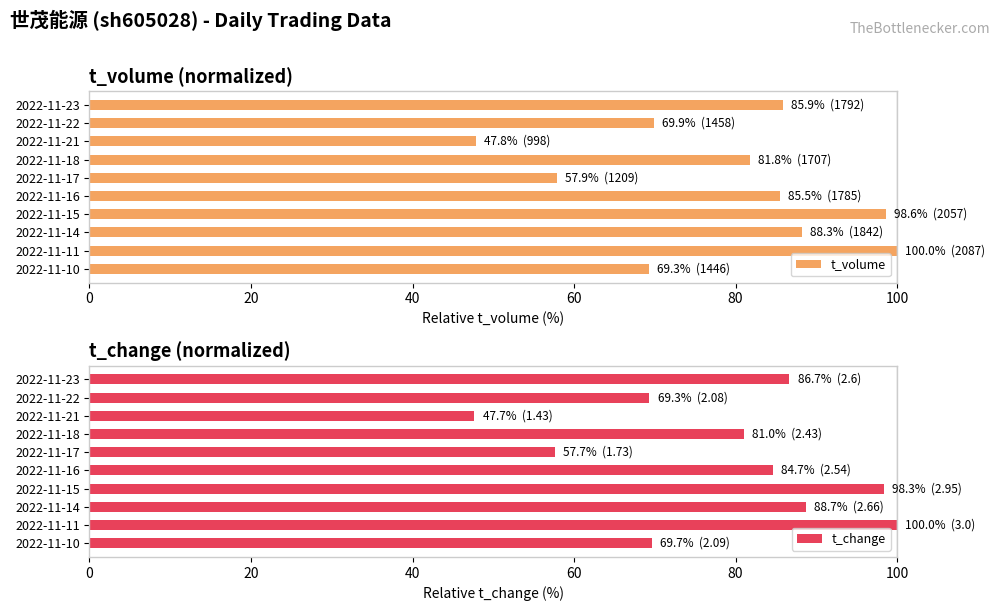

The t_change series shows 84.7 at 2022-11-16. True or false?

True